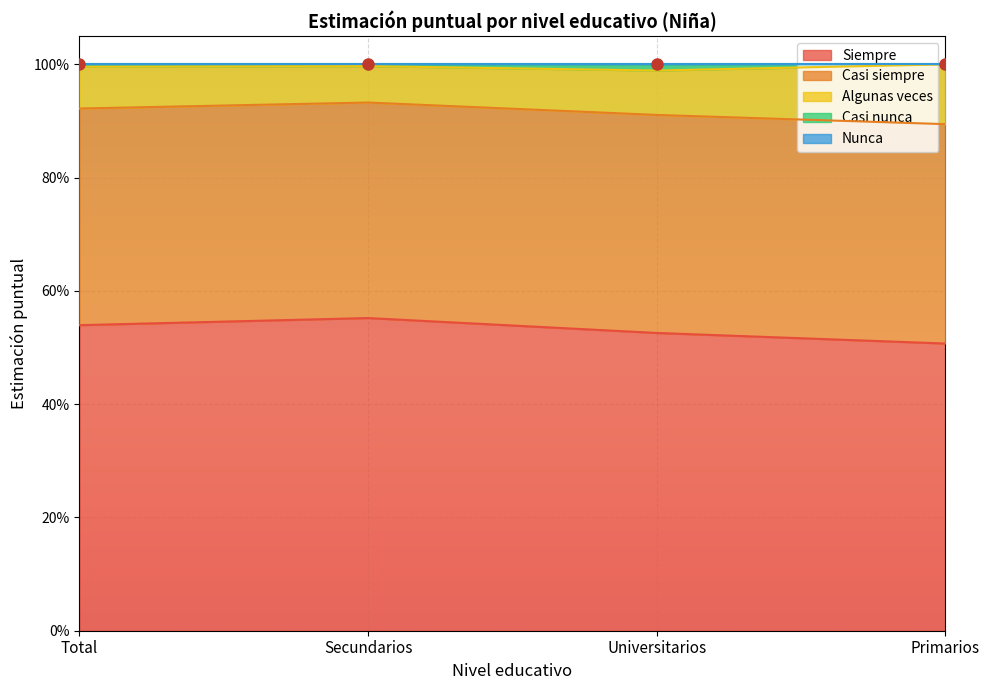

How many categories are shown in the chart?

4